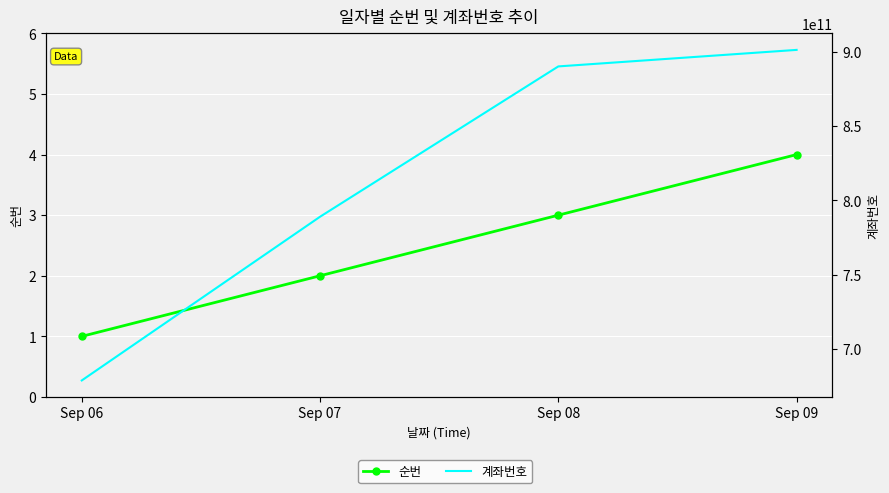

How many data points in 순번 are above 3?

1